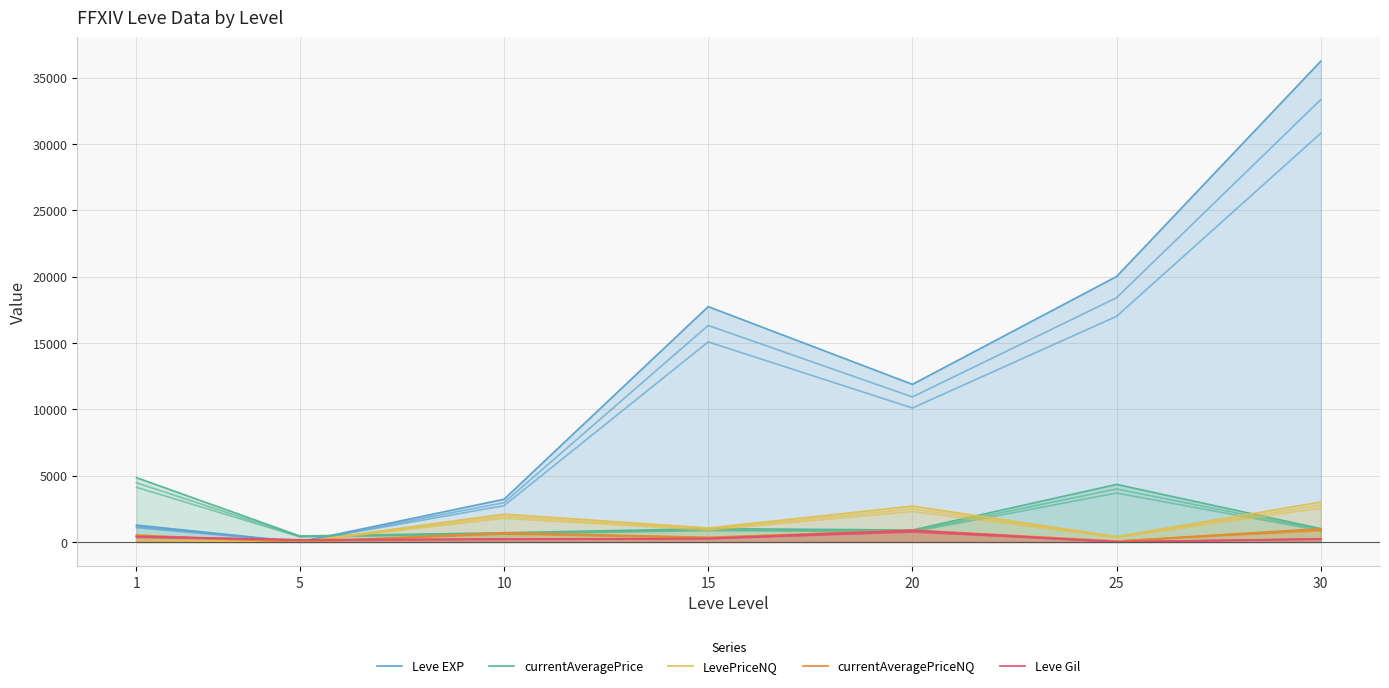

Which series has the largest total across all categories?

Leve EXP